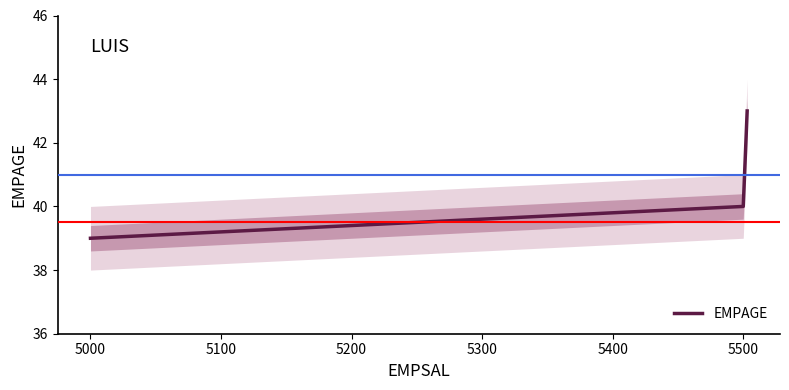

What is the minimum value for EMPAGE?

39